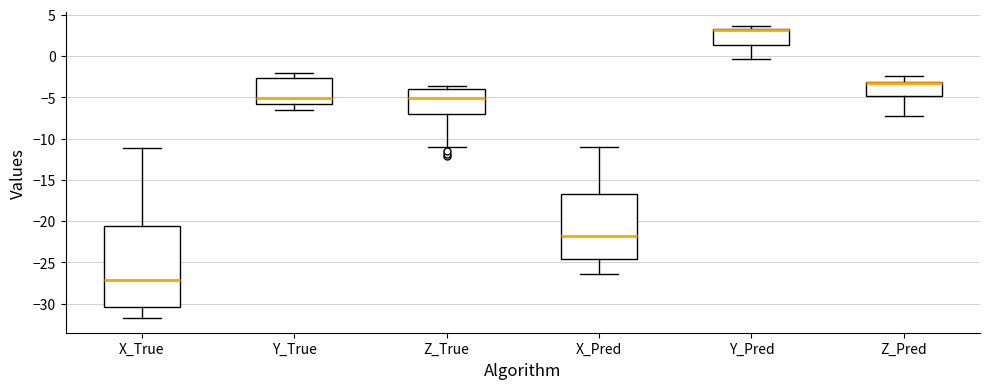

Where does the lower whisker of the box for X_Pred end on the y-axis? The values are not printed on the chart, so give them approximately, as read against the axis.

-26.5